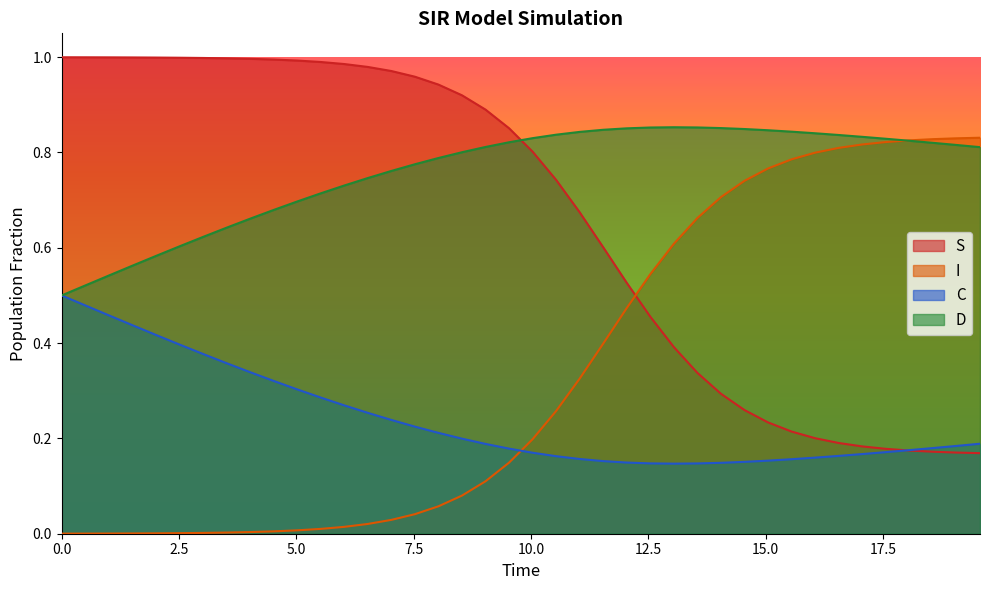

Which series has the largest total across all categories?

D